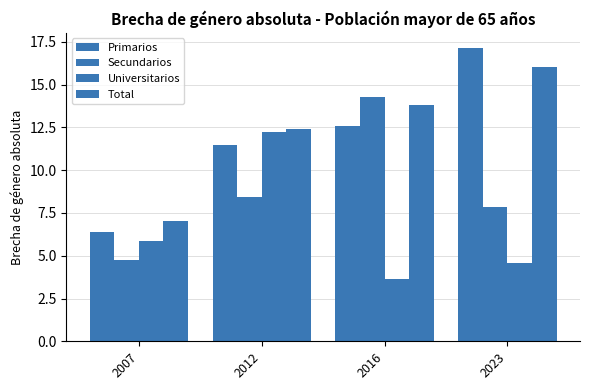

Which label corresponds to the smallest value in the chart?

2016